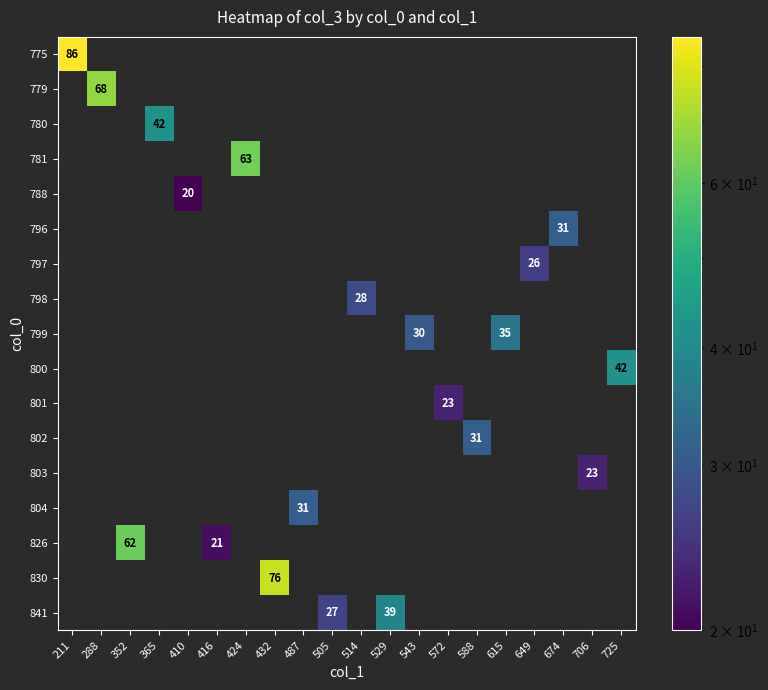

How many categories are shown in the chart?

20